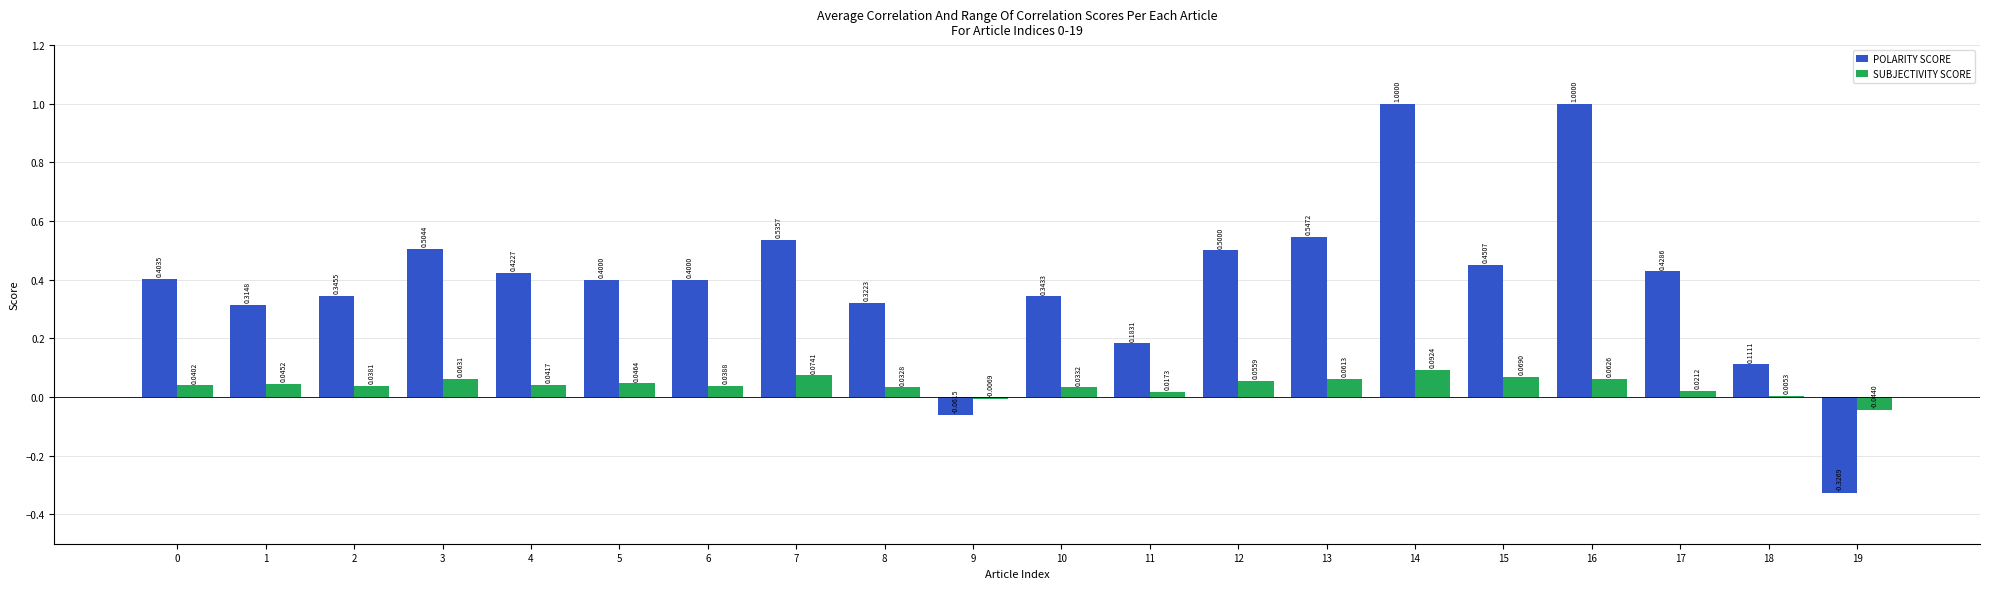

What is the sum of all POLARITY SCORE values?

7.8